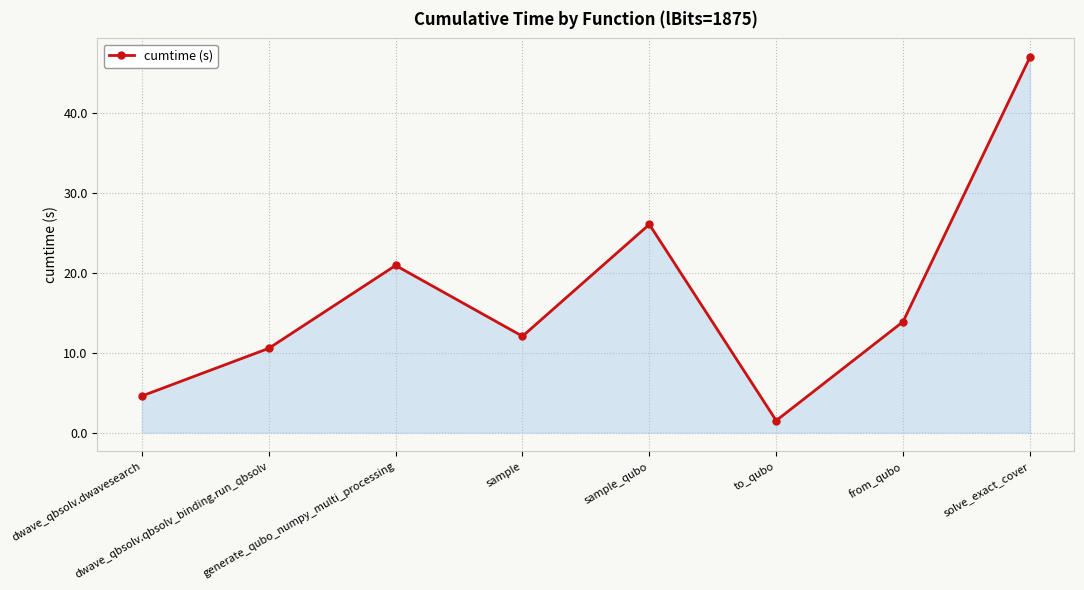

At which category does the data reach its first local valley?

sample